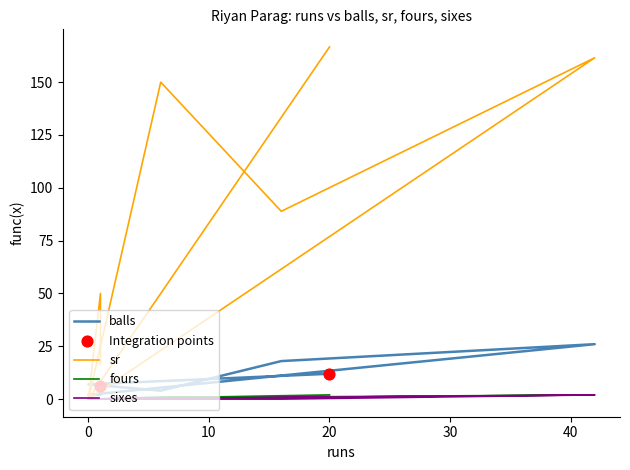

Which series reaches the maximum Y coordinate?

sr